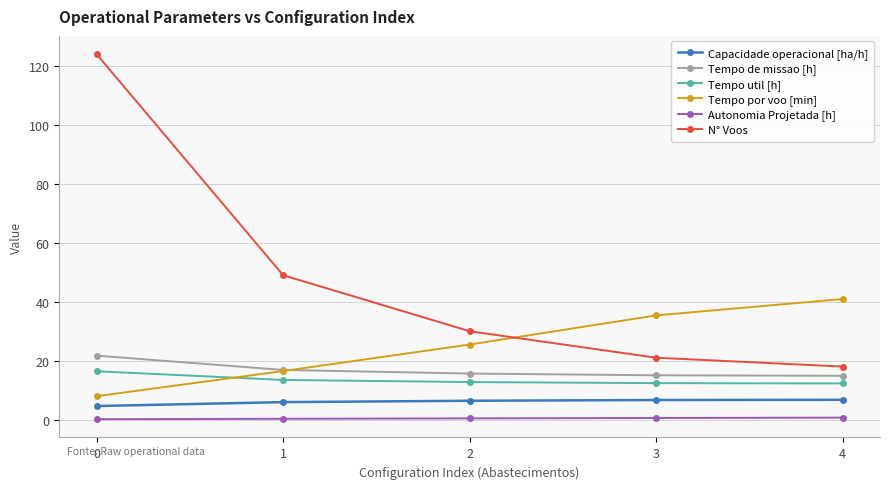

Which series has the widest spread of values?

N° Voos